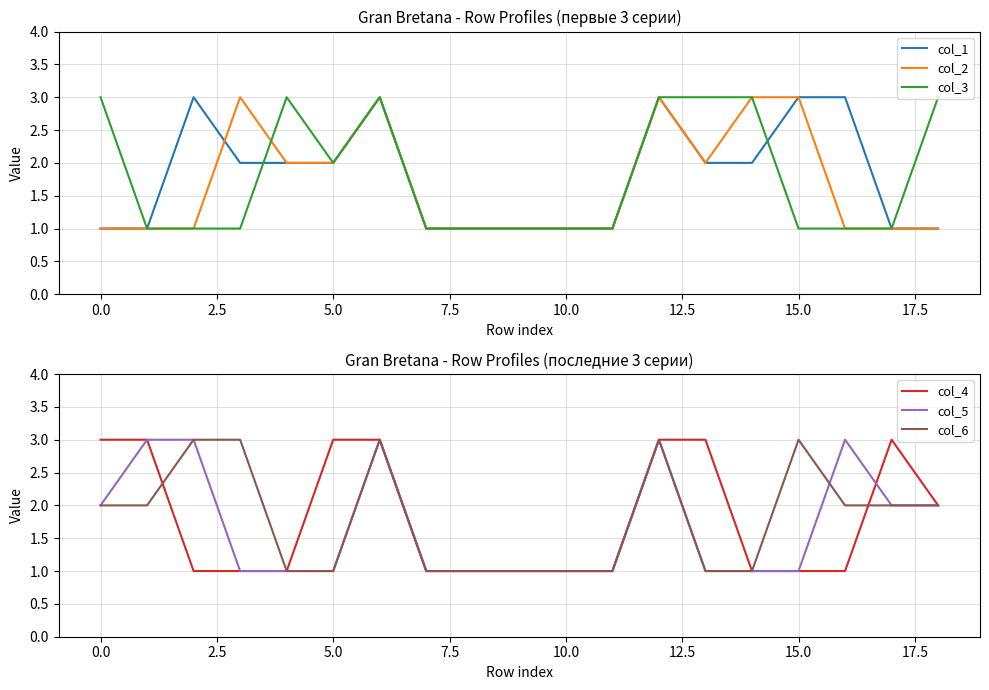

What is the highest value of the col_4 series?

3